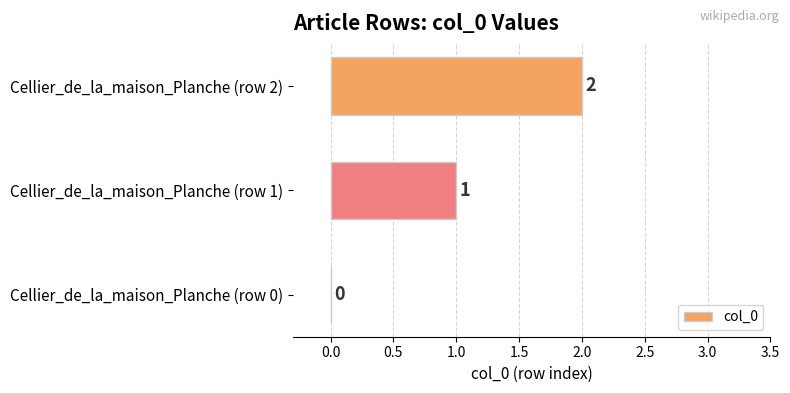

Which category has the highest value across all series?

Cellier_de_la_maison_Planche (row 2)